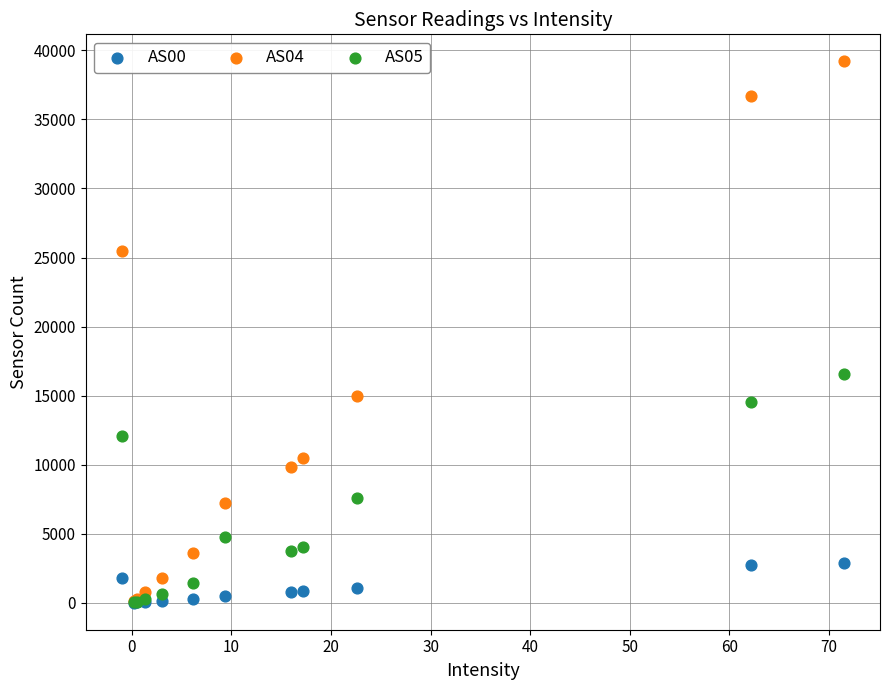

Across all series, what Y value is closest to 19606?

16593